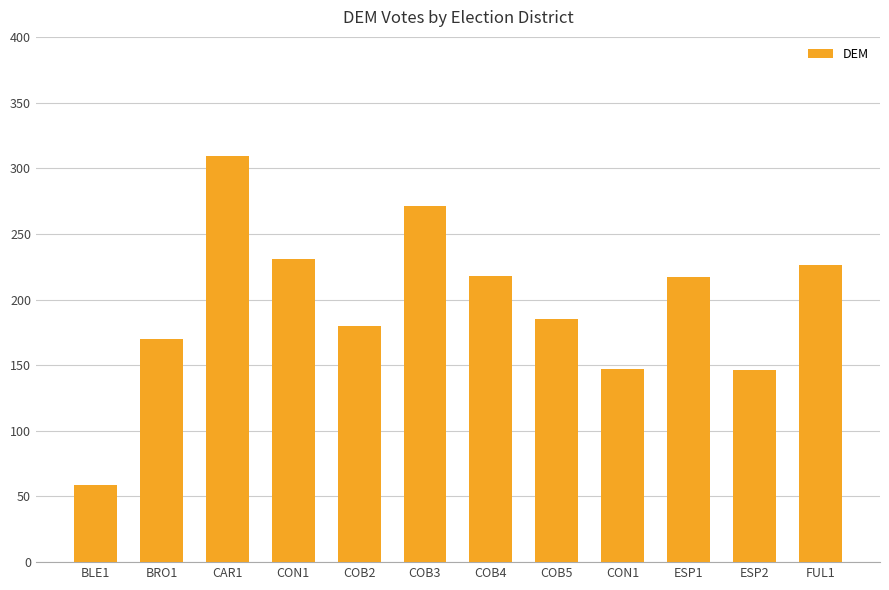

How many bars are there in total?

12